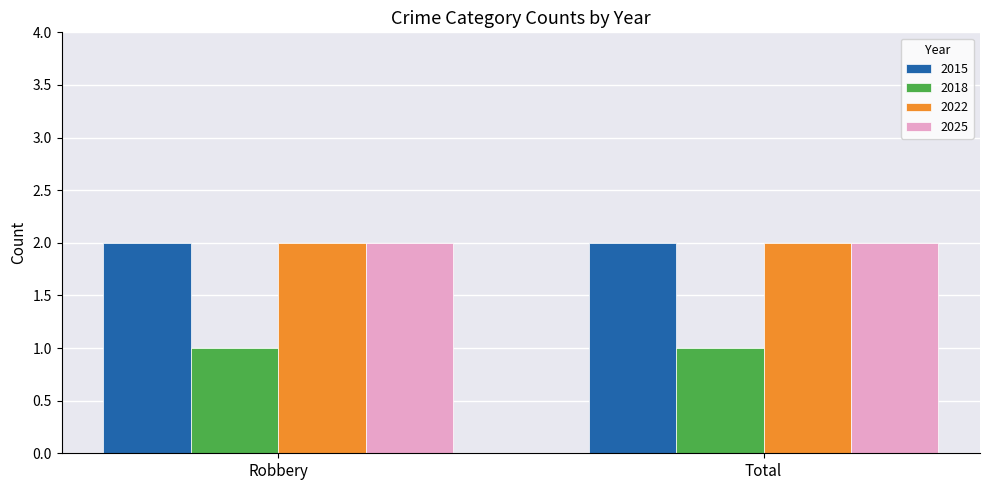

How many categories are shown in the chart?

2